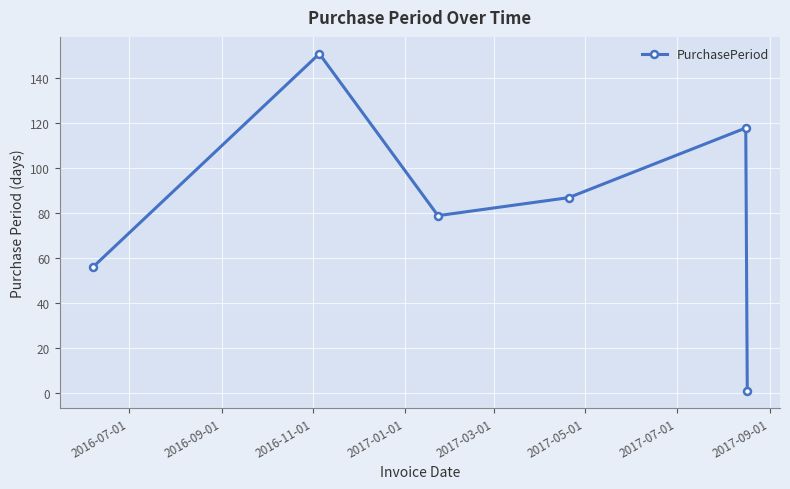

What is the difference between the second highest and minimum values?

117